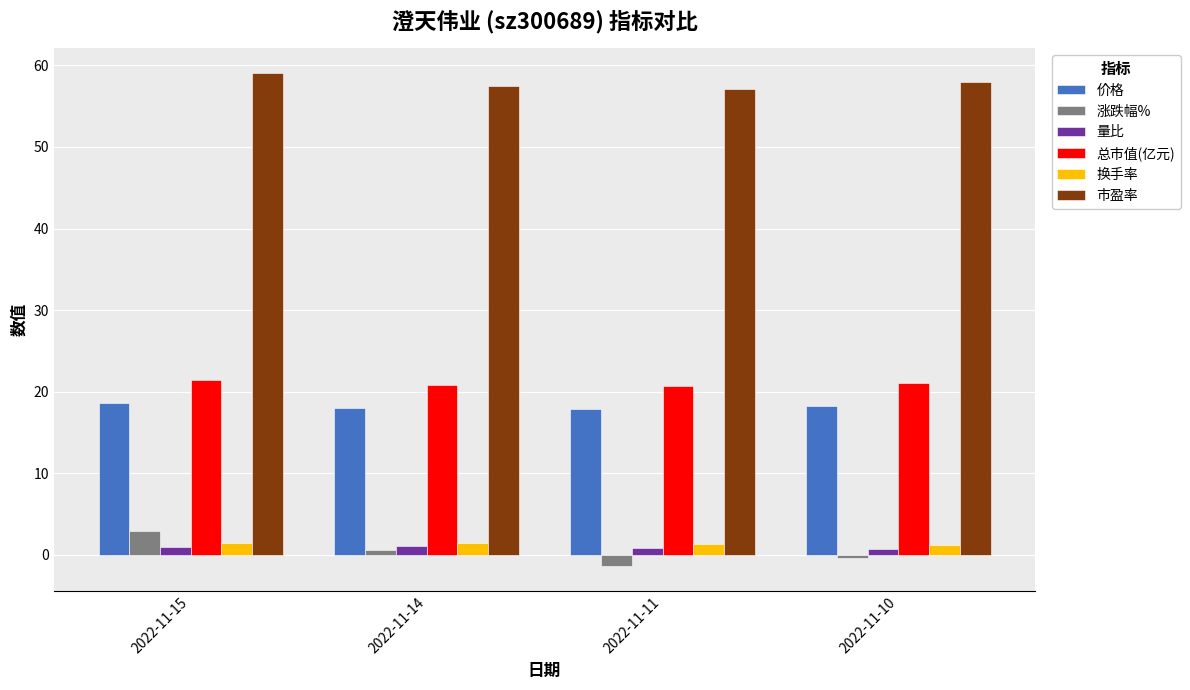

How many distinct data groups are displayed?

6